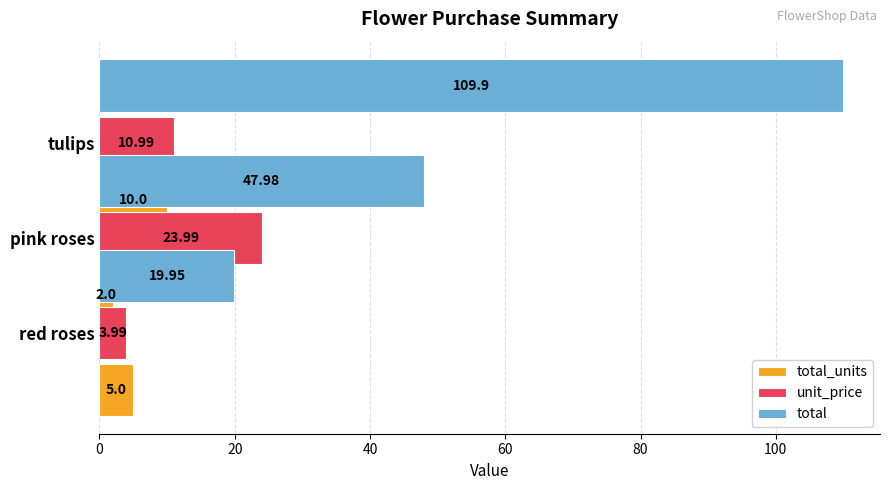

At how many categories does at least one series exceed 55?

1